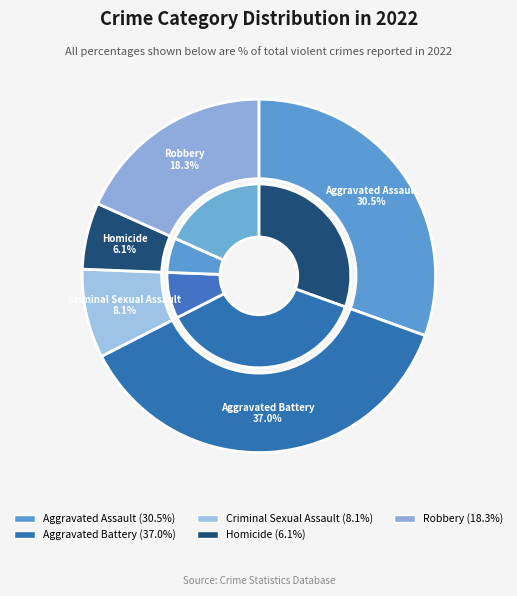

To the nearest percent, what percentage of the pie is Homicide?

6%